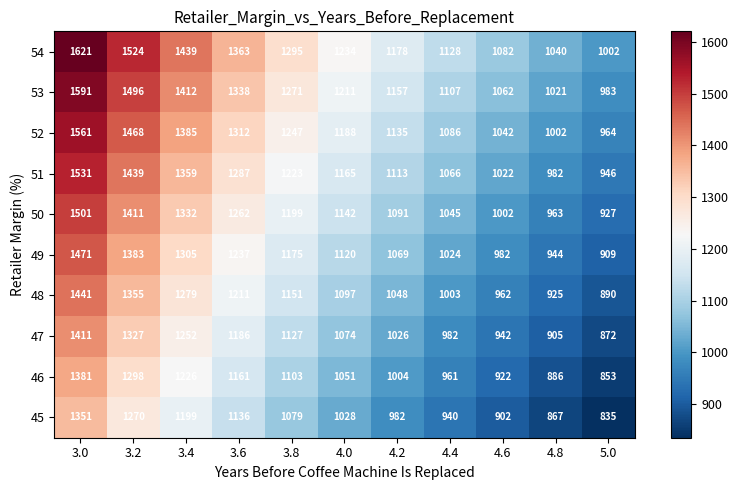

At which category is the sum across all series the highest?

3.0